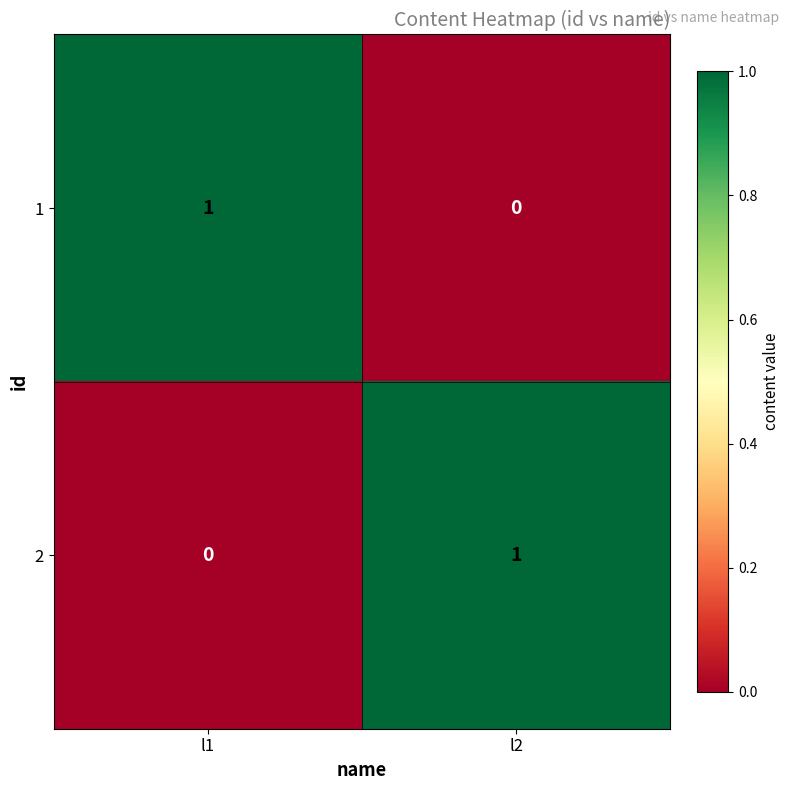

List the labels in order of 1 value, largest first.

l1, l2